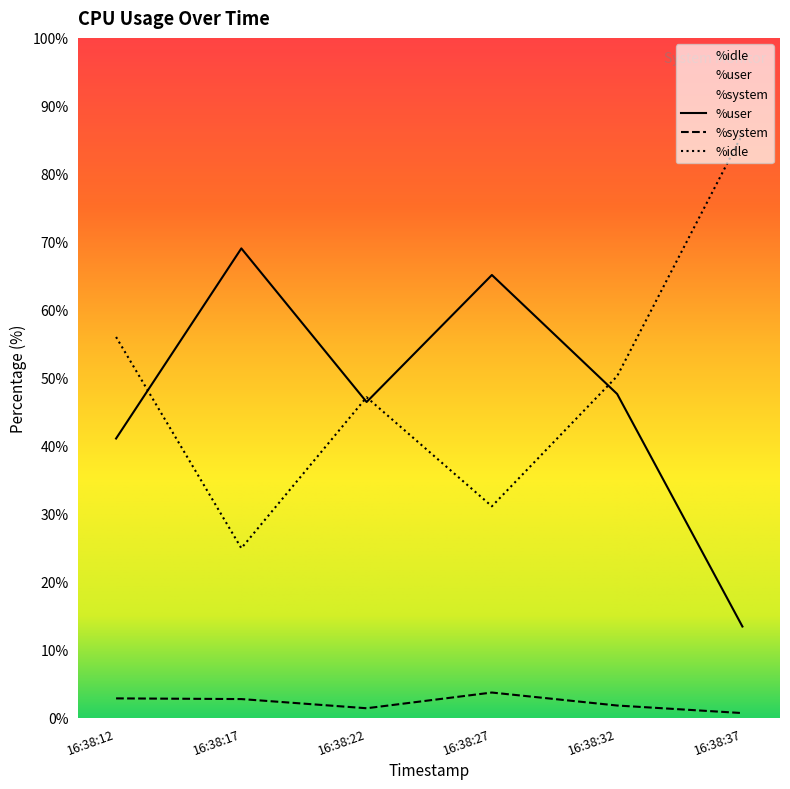

Is the value of %user at 16:38:32 greater than the value of %idle at 16:38:22?

Yes